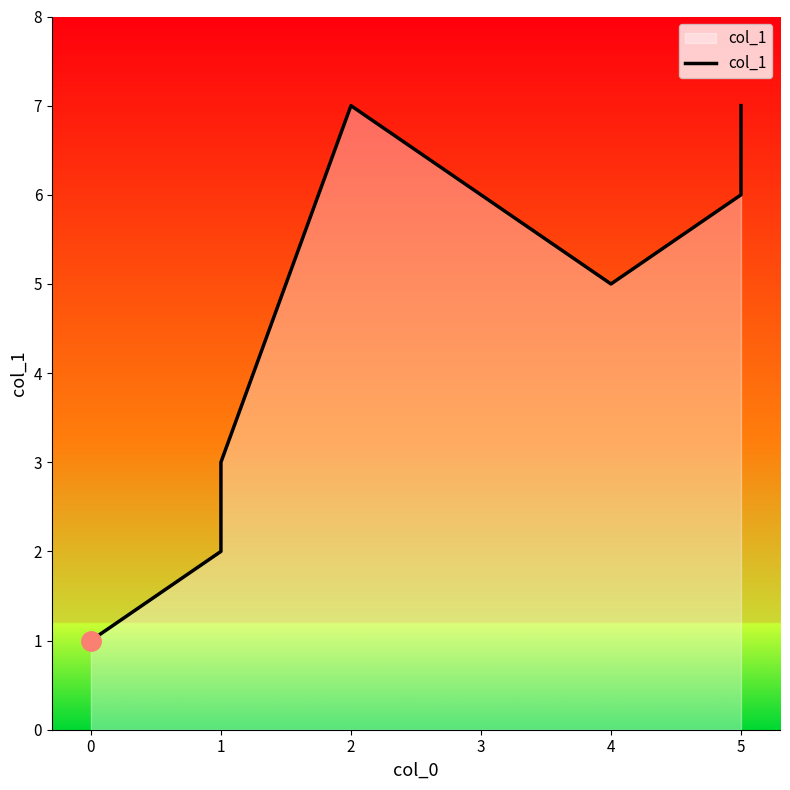

At which category does the data reach its first local valley?

4